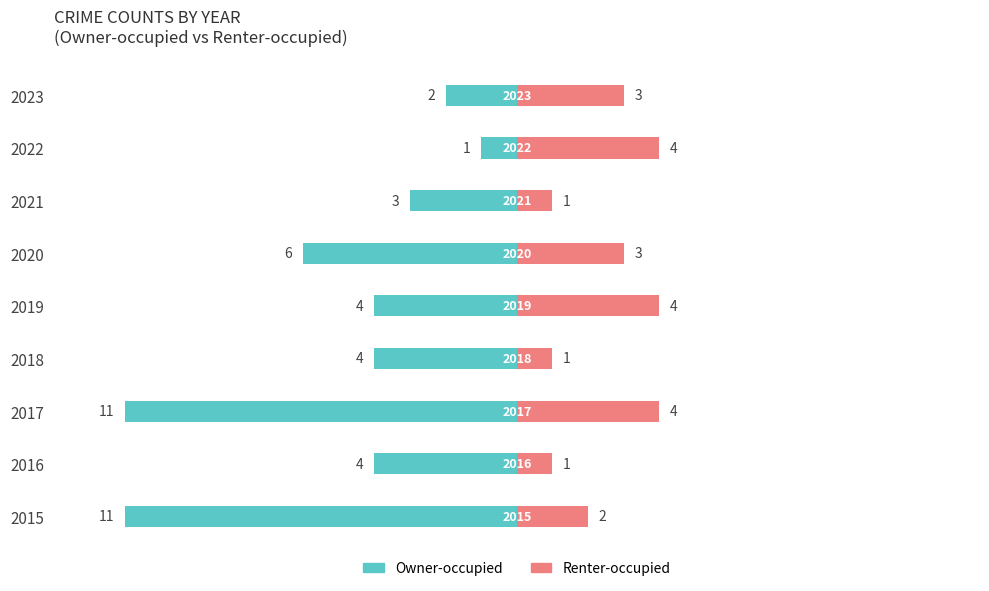

What is the difference between the highest and lowest values at 2022?

5